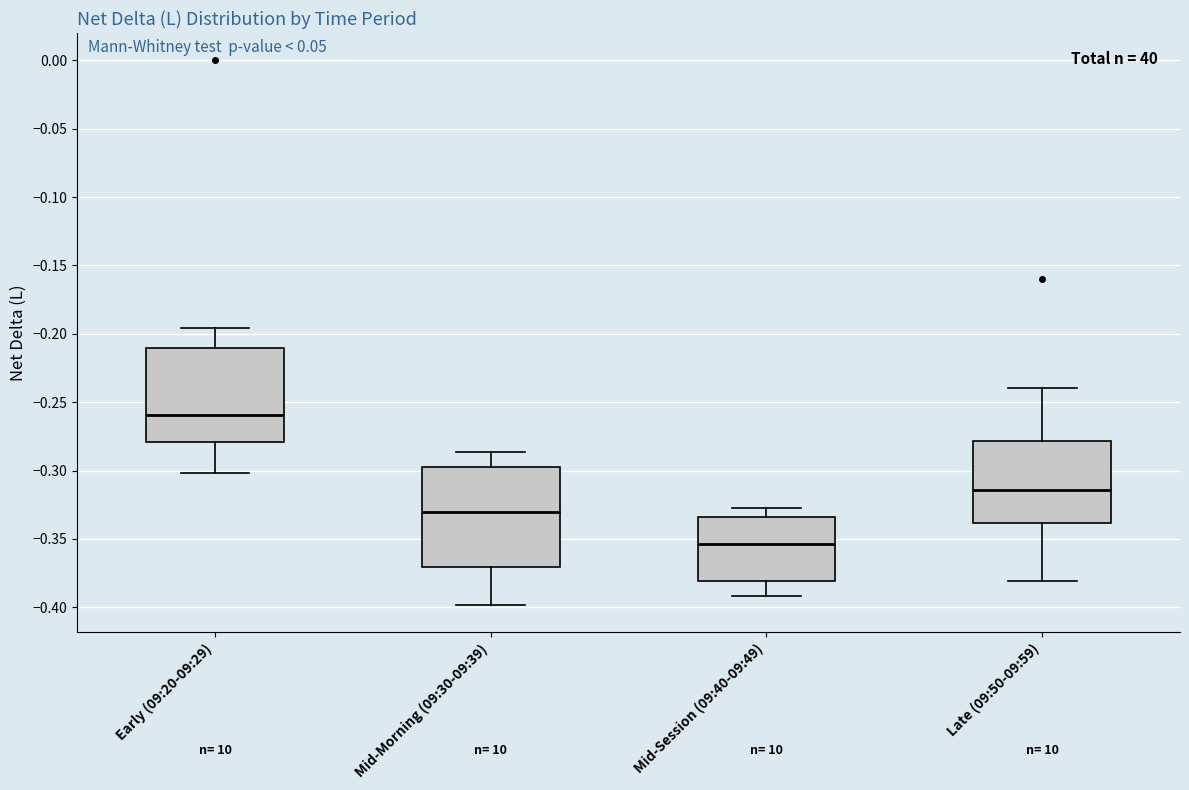

Where does the median line of the box for Late (09:50-09:59) sit on the y-axis? The values are not printed on the chart, so give them approximately, as read against the axis.

-0.315